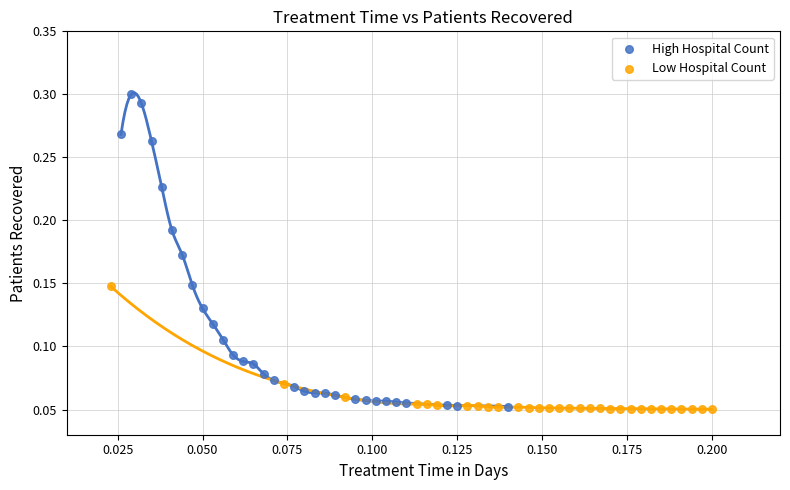

Which series has the widest spread of Y values?

High Hospital Count